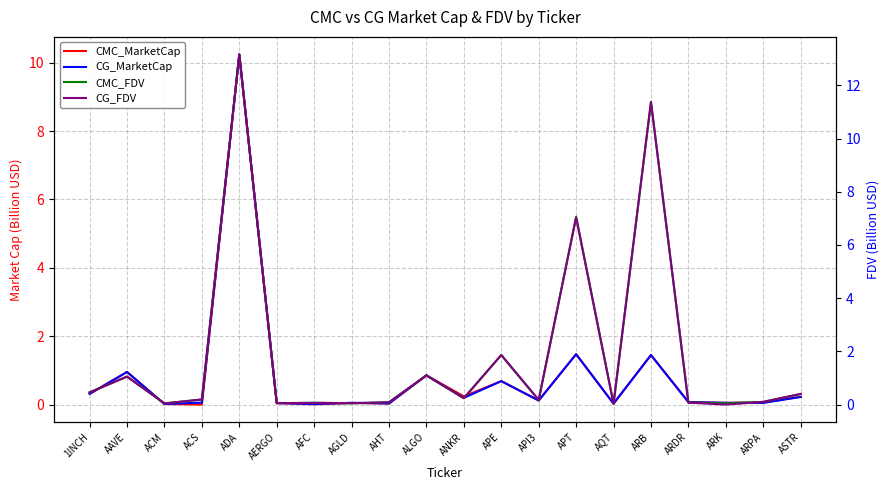

What is the sum of the CMC_MarketCap values at ACM and ANKR?

0.3